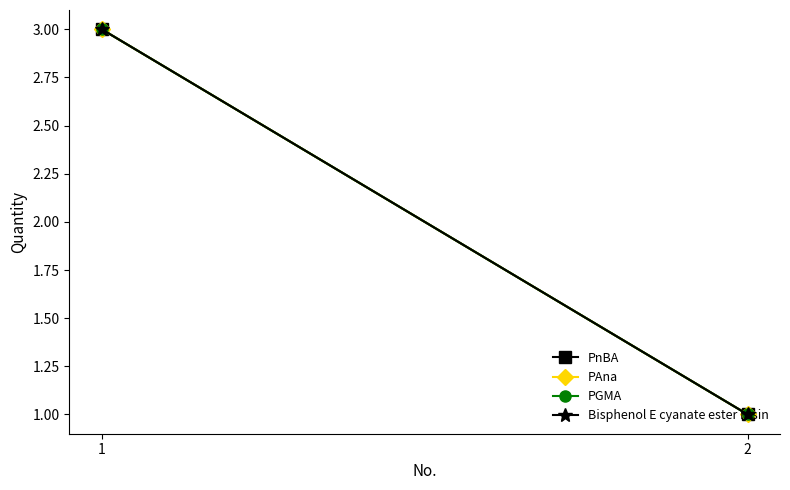

Which series has the widest spread of values?

PnBA